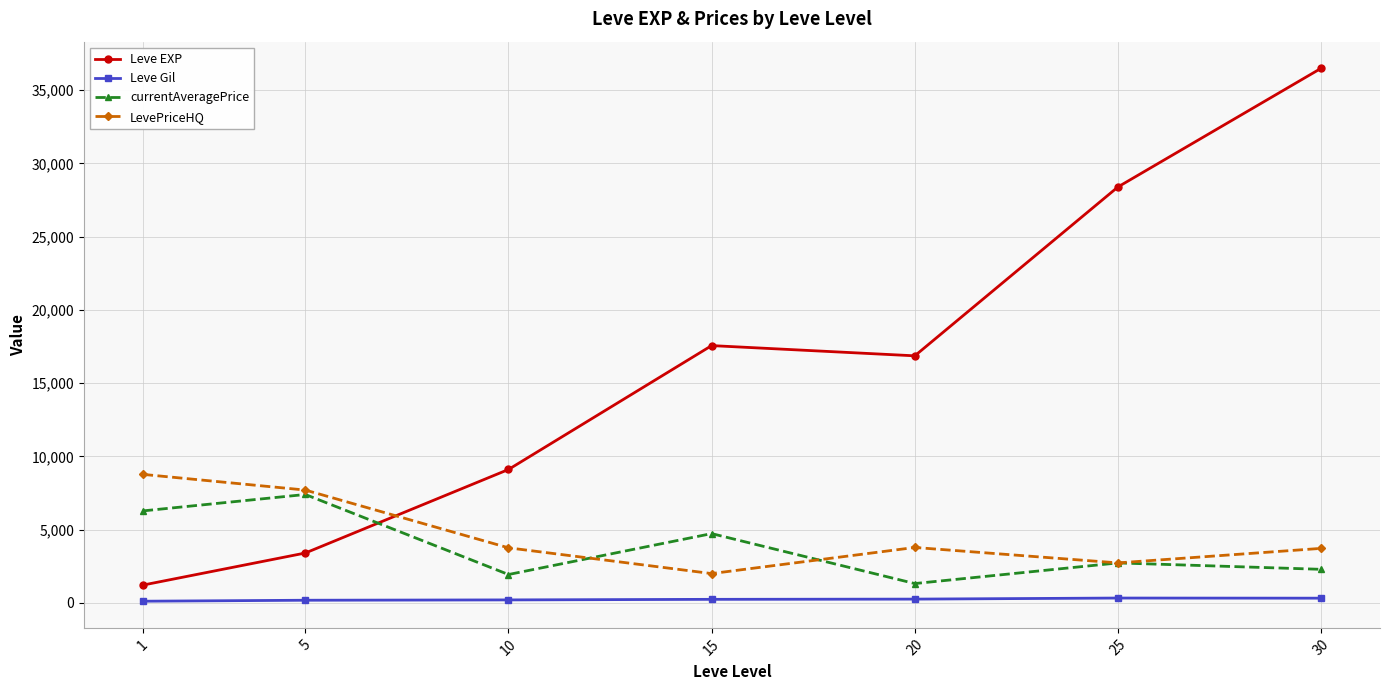

Is this an area chart (filled region under the line)?

No